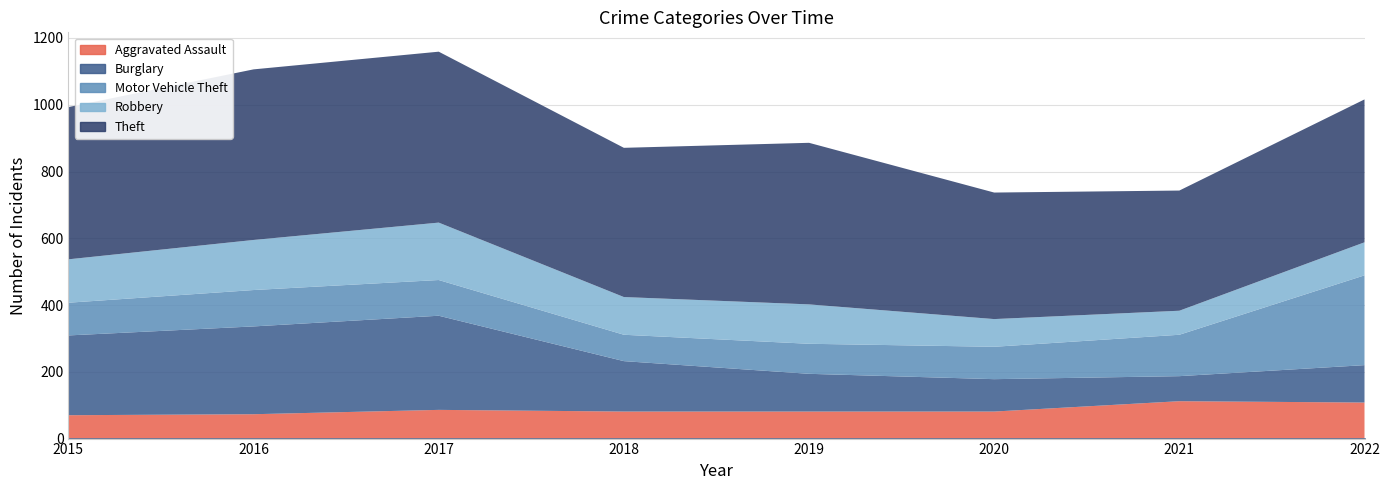

Where is the first local minimum for Robbery?

2018